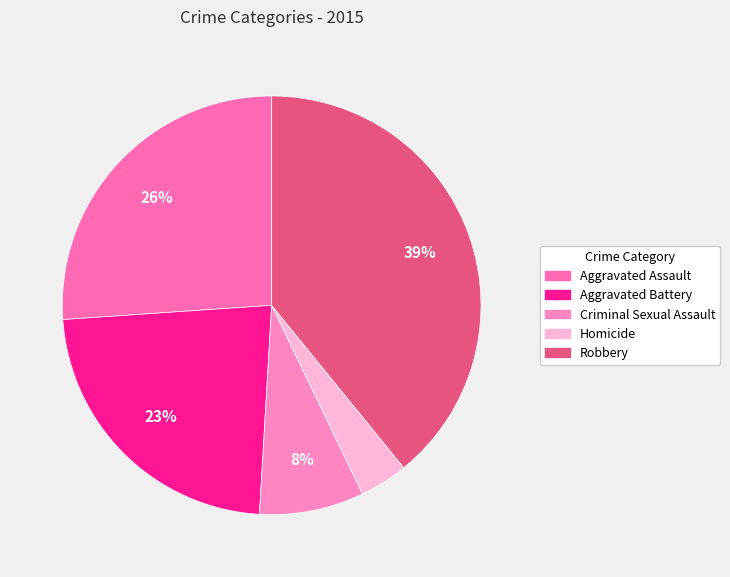

Combined, what portion of the pie is Robbery and Homicide?

42.9%